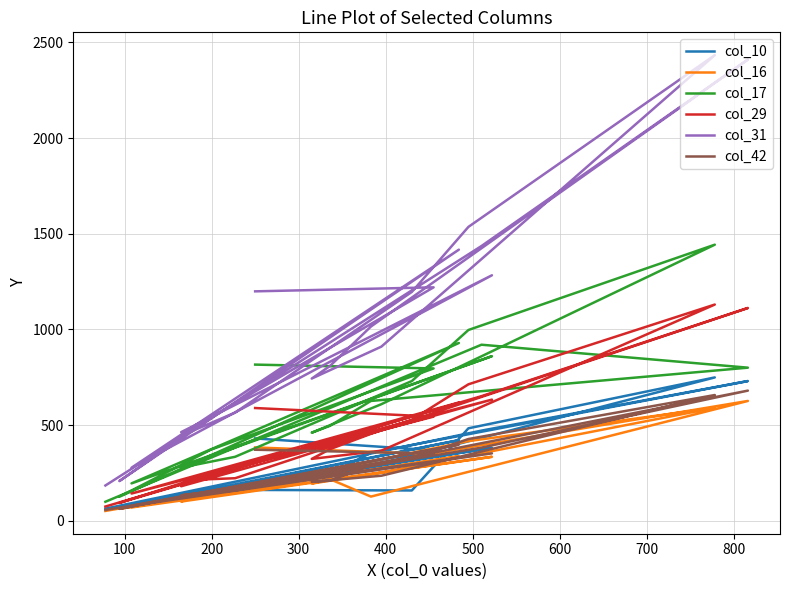

Reading right to left, extract all data points from this chart.

col_10: 63	471	730	355	246	237	297	749	483	158	161	133	130	381	76	421	70	154	368	430
col_16: 51	395	626	126	217	194	251	590	416	355	157	110	100	334	69	337	62	147	348	383
col_17: 99	920	800	626	496	460	609	1443	997	730	334	283	282	860	195	929	125	371	796	816
col_29: 74	651	1112	454	374	323	366	1130	713	528	222	212	180	633	142	618	93	244	544	589
col_31: 184	1436	2411	1015	809	743	910	2434	1536	1196	565	456	463	1283	277	1417	207	540	1220	1199
col_42: 56	382	680	291	209	203	235	657	427	326	158	137	132	352	78	398	62	155	351	371